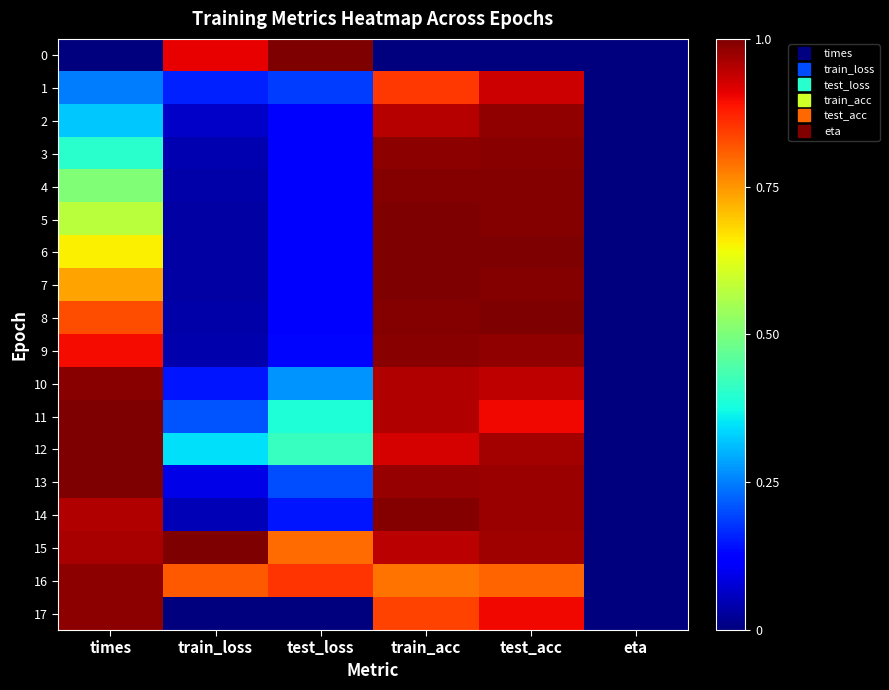

Reading left to right, transcribe all the data shown in this chart.

0: times=0.0	train_loss=0.9	test_loss=1.0	train_acc=0.0	test_acc=0.0	eta=0.0
1: times=0.2	train_loss=0.2	test_loss=0.2	train_acc=0.9	test_acc=0.9	eta=0.0
2: times=0.3	train_loss=0.1	test_loss=0.1	train_acc=1.0	test_acc=1.0	eta=0.0
3: times=0.4	train_loss=0.0	test_loss=0.1	train_acc=1.0	test_acc=1.0	eta=0.0
4: times=0.5	train_loss=0.0	test_loss=0.1	train_acc=1.0	test_acc=1.0	eta=0.0
5: times=0.6	train_loss=0.0	test_loss=0.1	train_acc=1.0	test_acc=1.0	eta=0.0
6: times=0.7	train_loss=0.0	test_loss=0.1	train_acc=1.0	test_acc=1.0	eta=0.0
7: times=0.7	train_loss=0.0	test_loss=0.1	train_acc=1.0	test_acc=1.0	eta=0.0
8: times=0.8	train_loss=0.0	test_loss=0.1	train_acc=1.0	test_acc=1.0	eta=0.0
9: times=0.9	train_loss=0.0	test_loss=0.1	train_acc=1.0	test_acc=1.0	eta=0.0
10: times=1.0	train_loss=0.1	test_loss=0.3	train_acc=1.0	test_acc=0.9	eta=0.0
11: times=1.0	train_loss=0.2	test_loss=0.4	train_acc=1.0	test_acc=0.9	eta=0.0
12: times=1.0	train_loss=0.3	test_loss=0.4	train_acc=0.9	test_acc=1.0	eta=0.0
13: times=1.0	train_loss=0.1	test_loss=0.2	train_acc=1.0	test_acc=1.0	eta=0.0
14: times=1.0	train_loss=0.0	test_loss=0.1	train_acc=1.0	test_acc=1.0	eta=0.0
15: times=1.0	train_loss=1.0	test_loss=0.8	train_acc=0.9	test_acc=1.0	eta=0.0
16: times=1.0	train_loss=0.8	test_loss=0.9	train_acc=0.8	test_acc=0.8	eta=0.0
17: times=1.0	train_loss=0.0	test_loss=0.0	train_acc=0.8	test_acc=0.9	eta=0.0